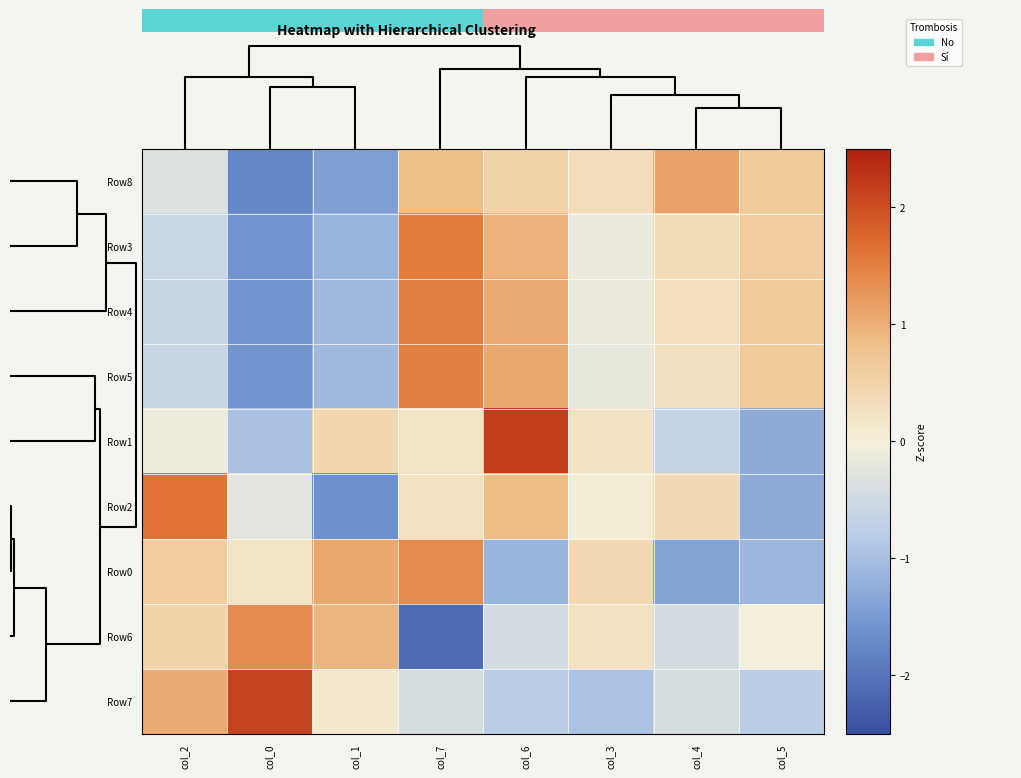

Which series has the largest total across all categories?

Row8